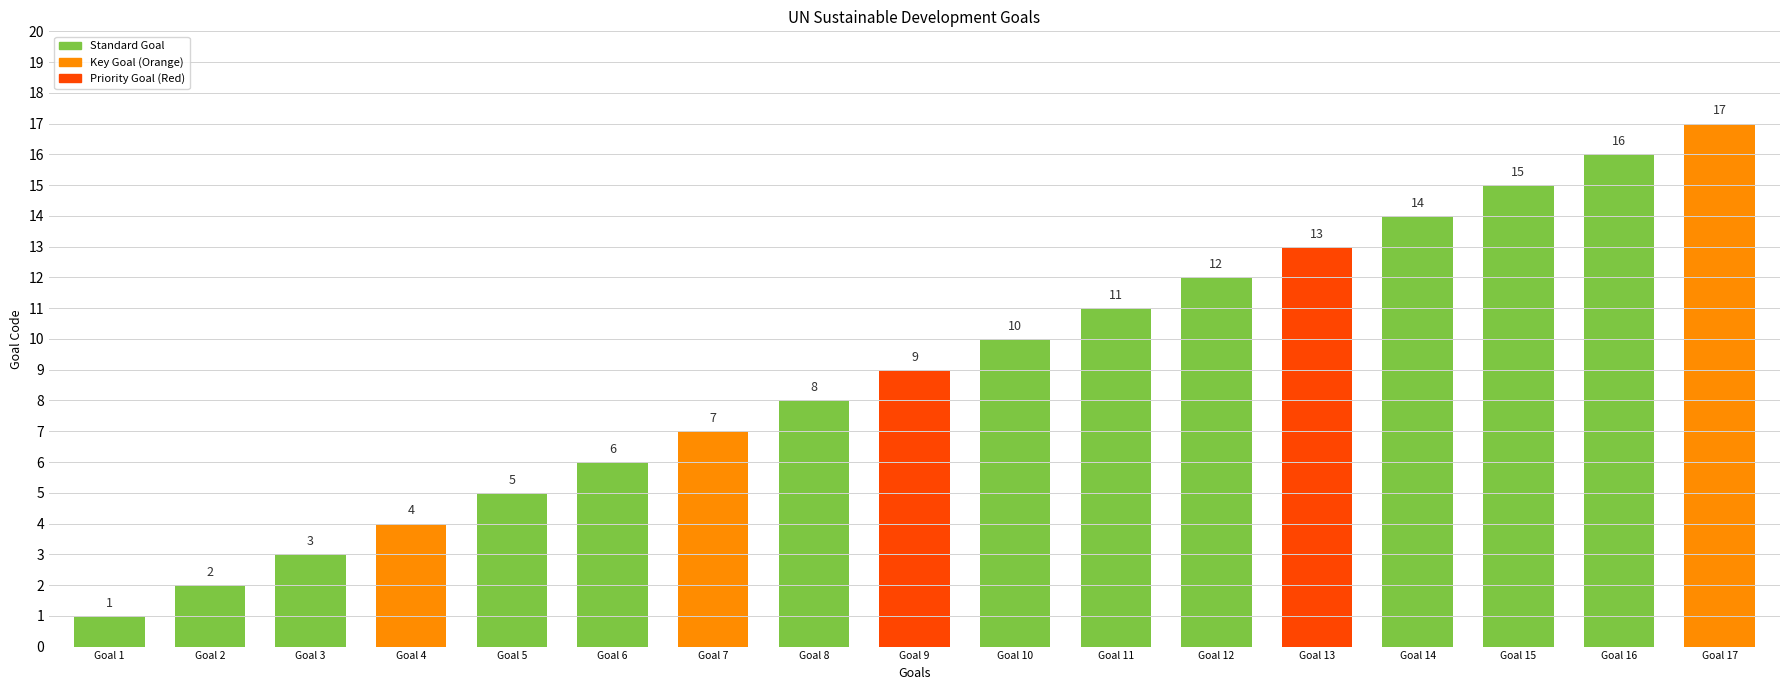

What is the value of the 13th bar from the left?

13